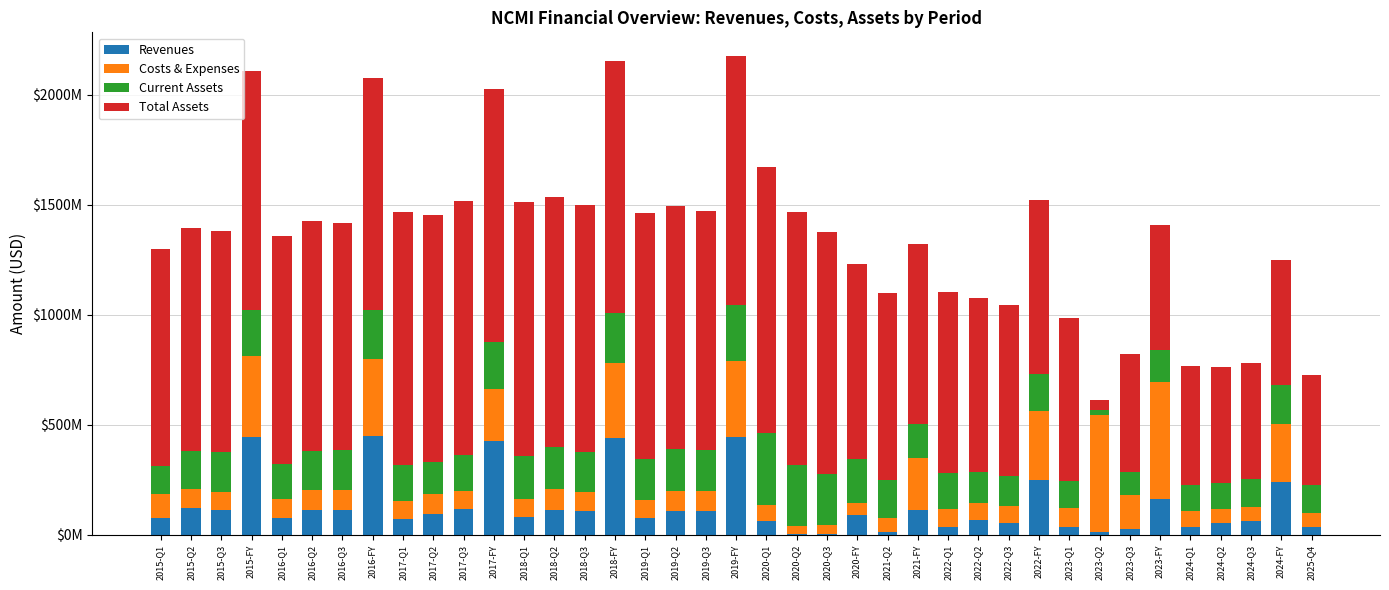

What is the sum of the Revenues values at 2019-Q3 and 2020-FY?

200900000